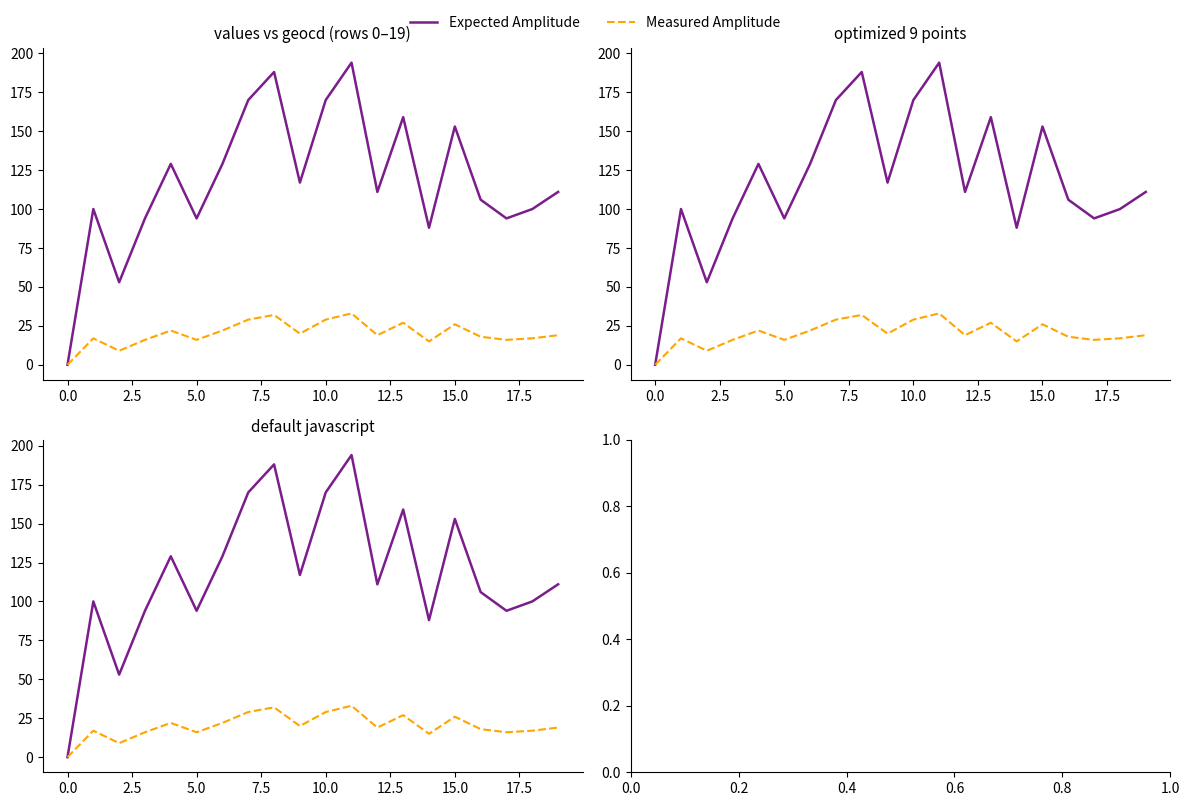

Which category has the highest value across all series?

11